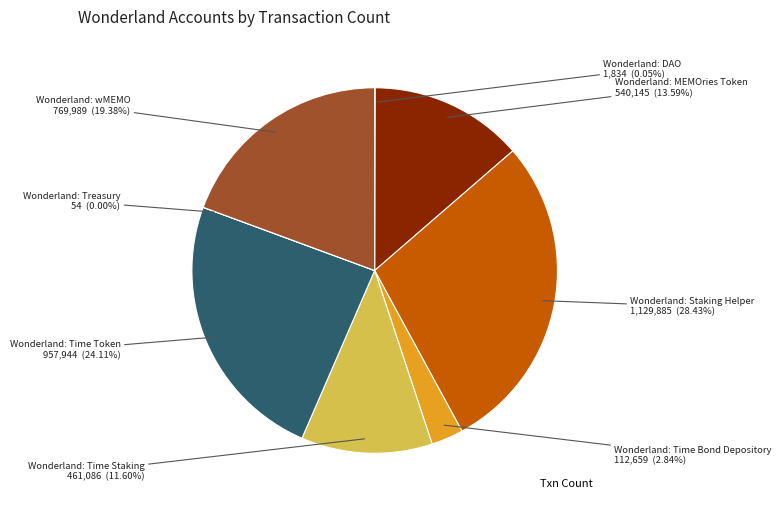

Is there any slice that represents more than half of the pie?

No